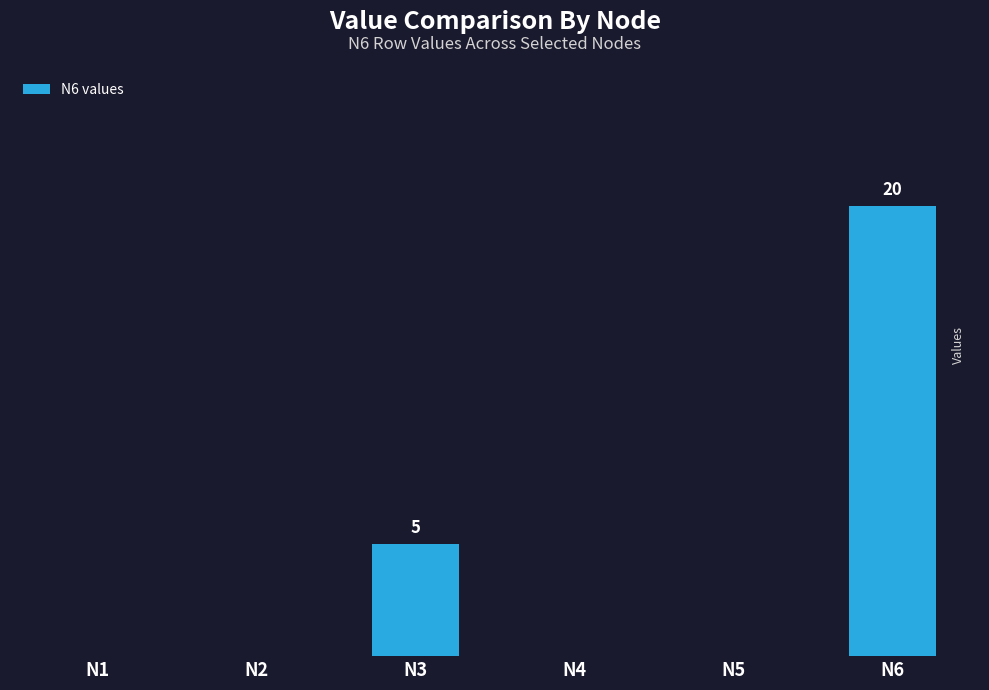

The value at N6 is 20. True or false?

True